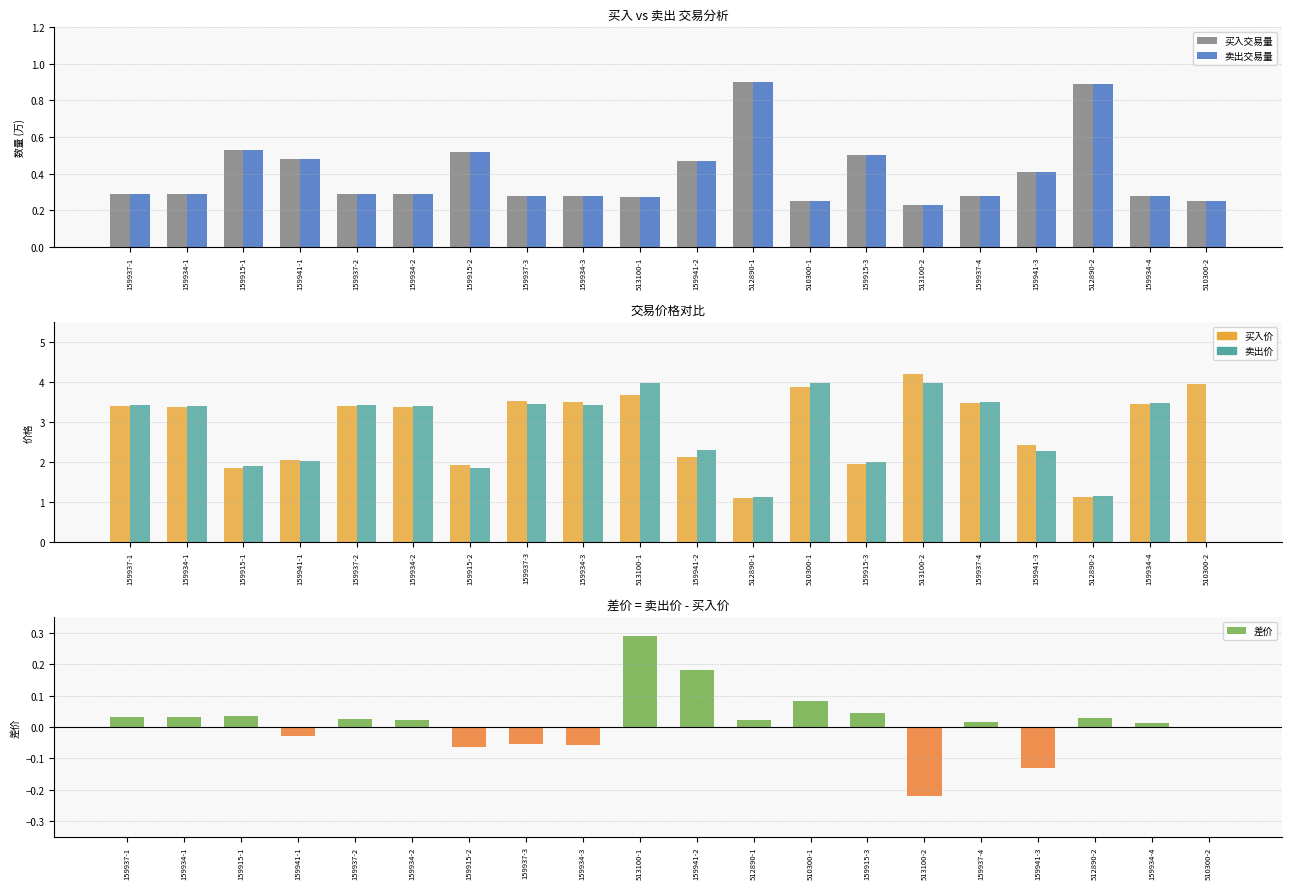

What is the total value across all series at 159937-1?

7.5